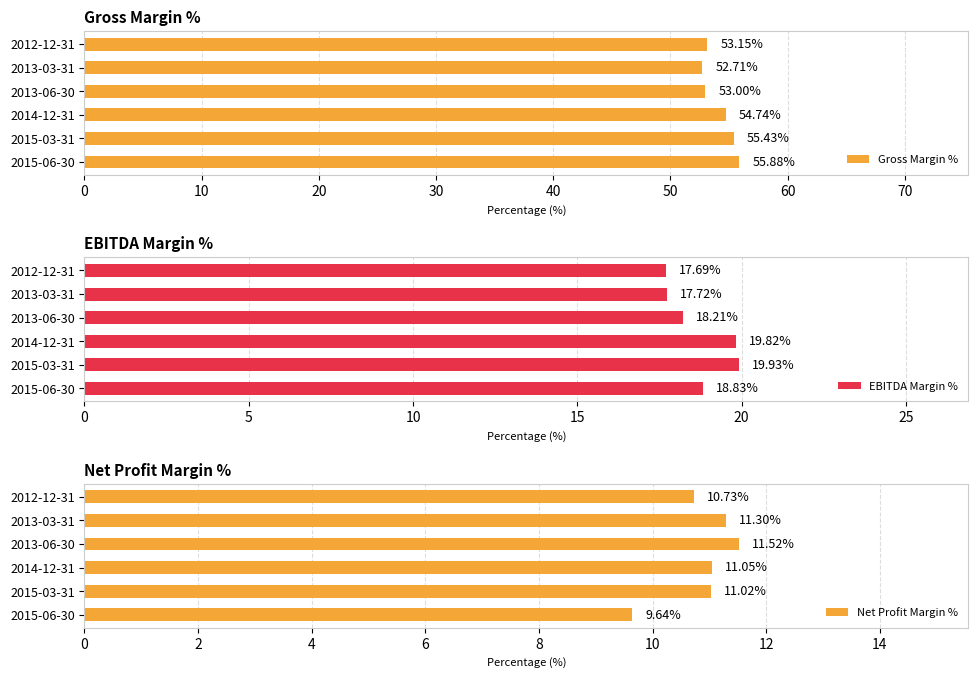

What is the difference between the Gross Margin % values at 2013-06-30 and 2015-06-30?

2.9